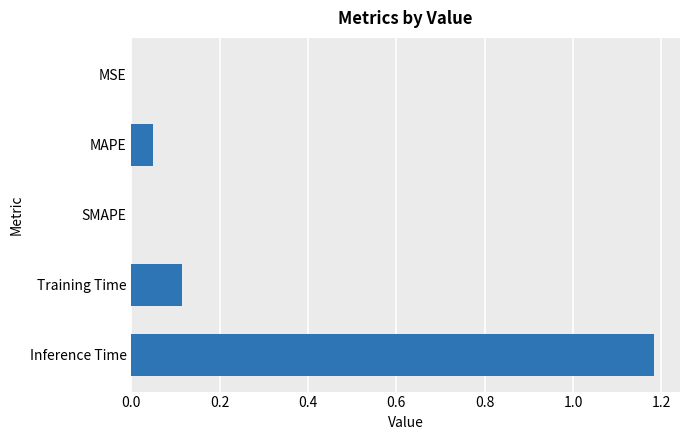

Which has a higher value, MSE or Training Time?

Training Time